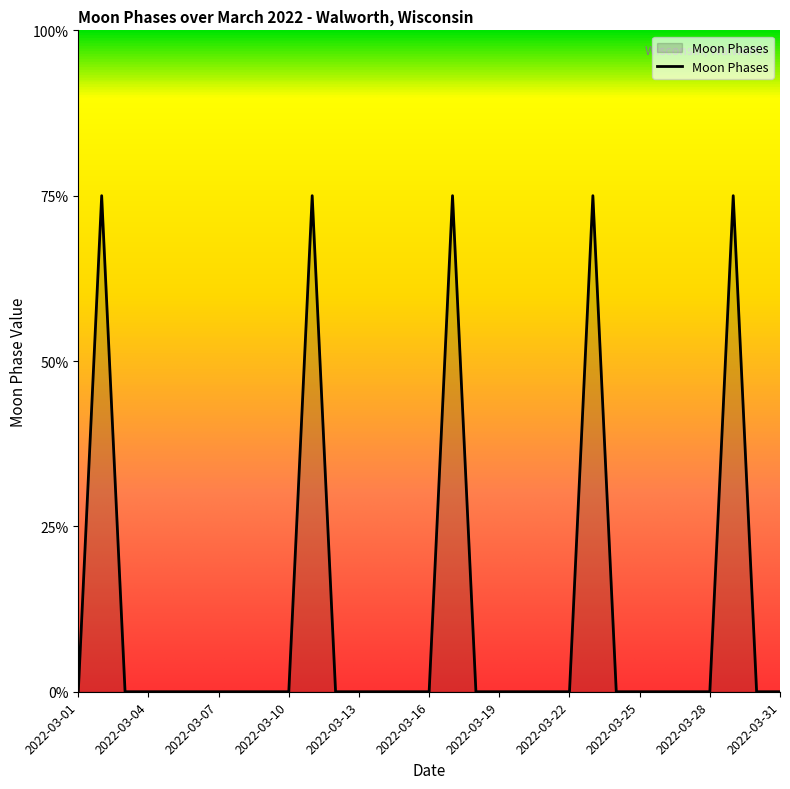

Is this an area chart (filled region under the line)?

Yes